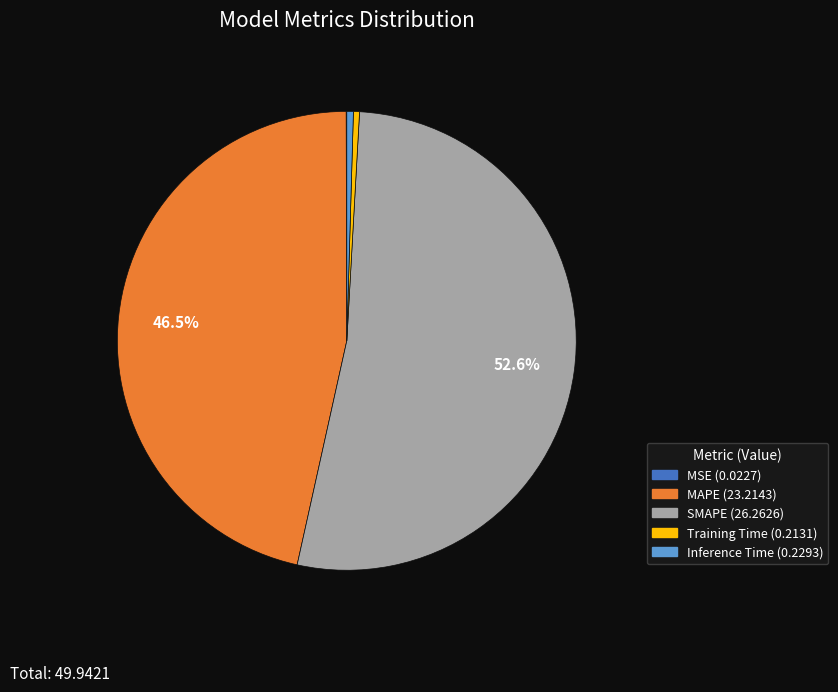

To the nearest percent, what is the average slice percentage?

20%